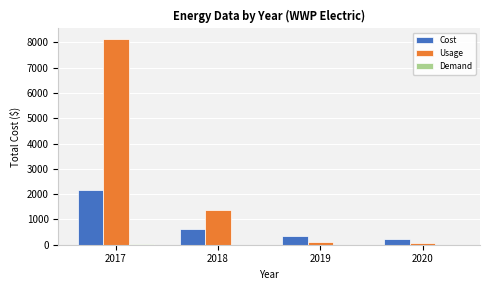

Where is Cost nearest to the value 1181?

2018